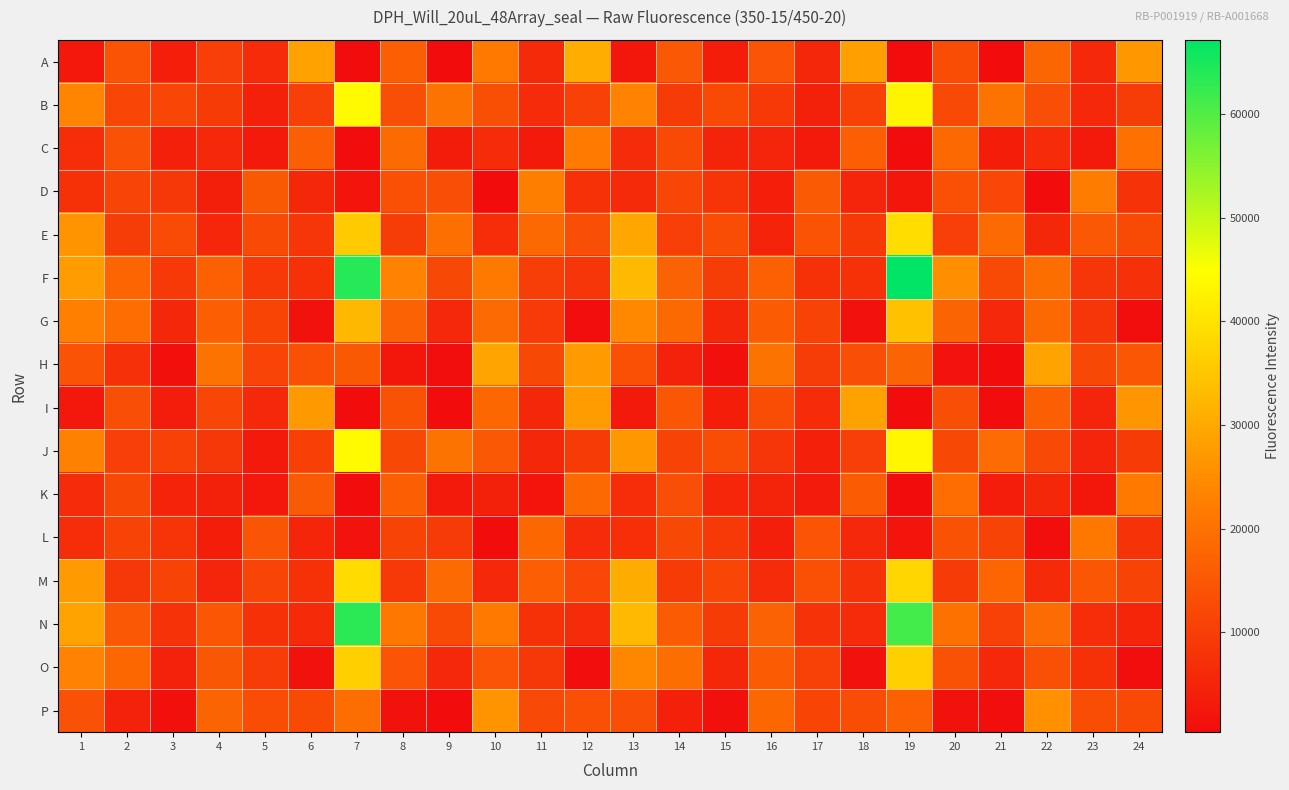

What is the difference between the highest and lowest values at 23?

20054